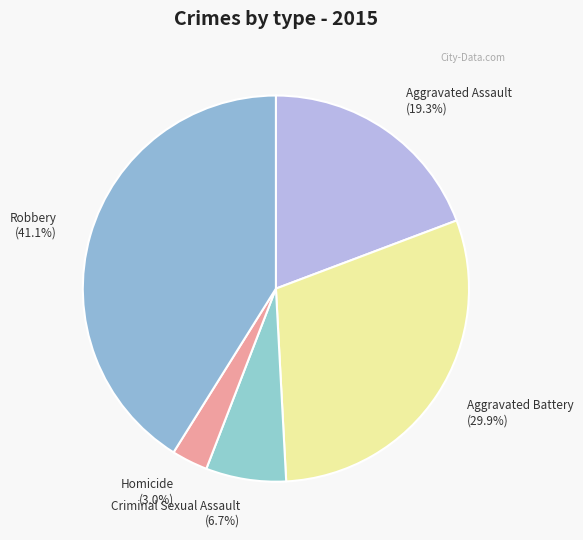

Is there any slice that represents more than half of the pie?

No